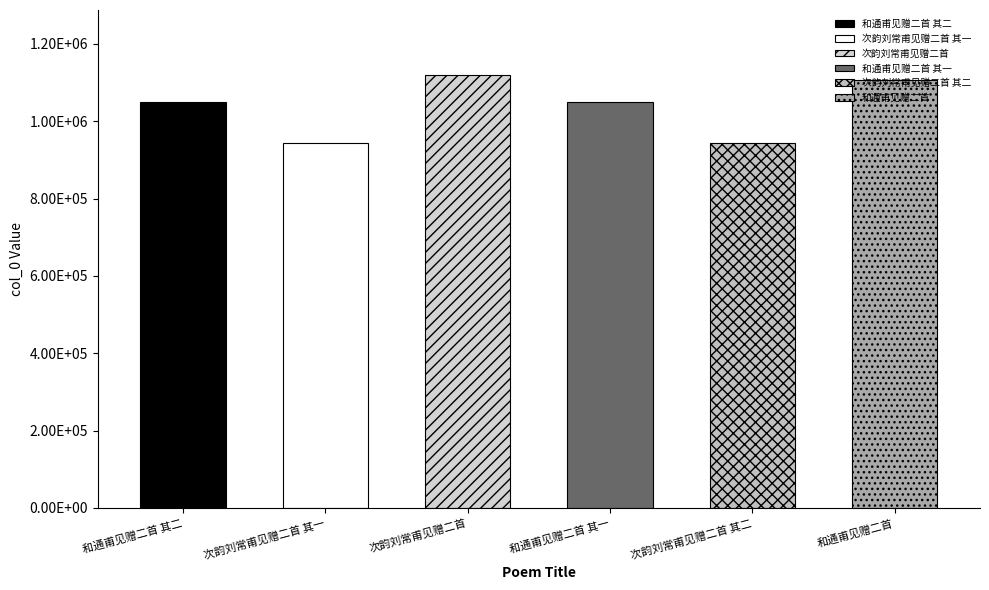

Are the bars horizontal?

No